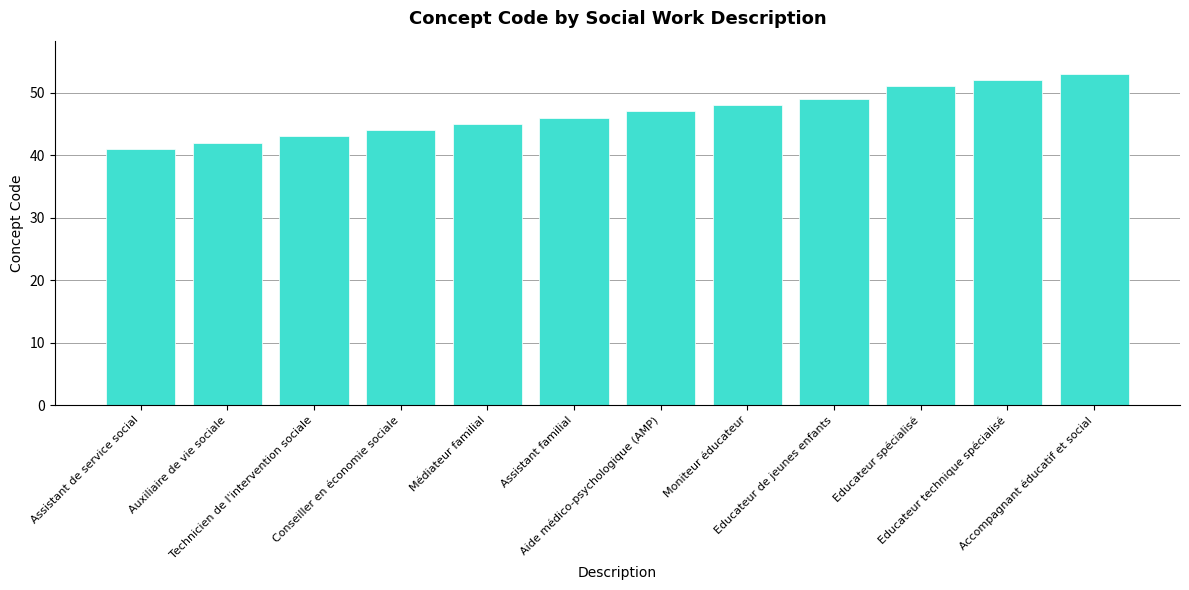

What is the maximum value shown in the chart?

53